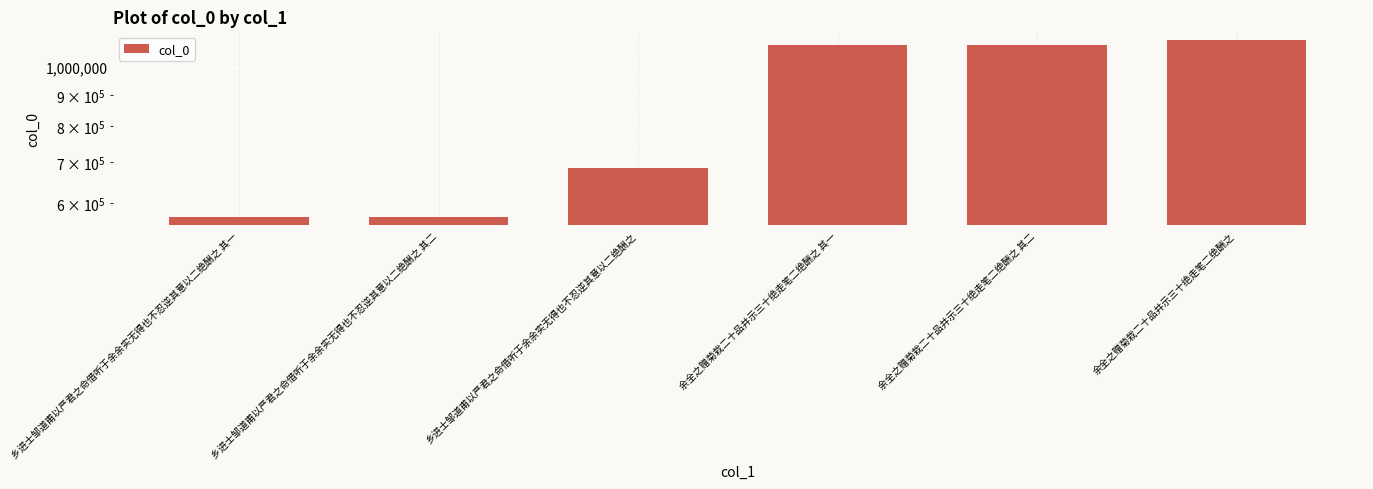

Read the value at 余全之赠菊栽二十品并示三十绝走笔二绝酬之, to the nearest 100.

1105600